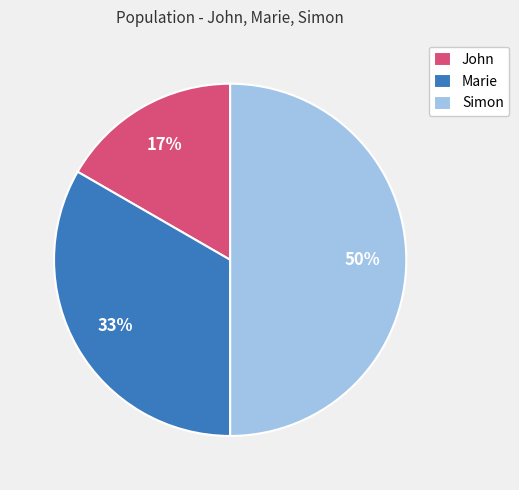

To the nearest percent, what is the difference between the largest and smallest slice percentages?

33%